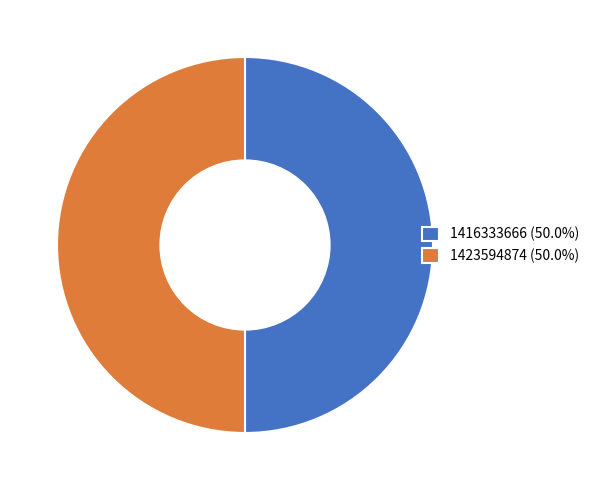

Is the sum of 1423594874 (50.0%) and 1416333666 (50.0%) greater than half?

Yes